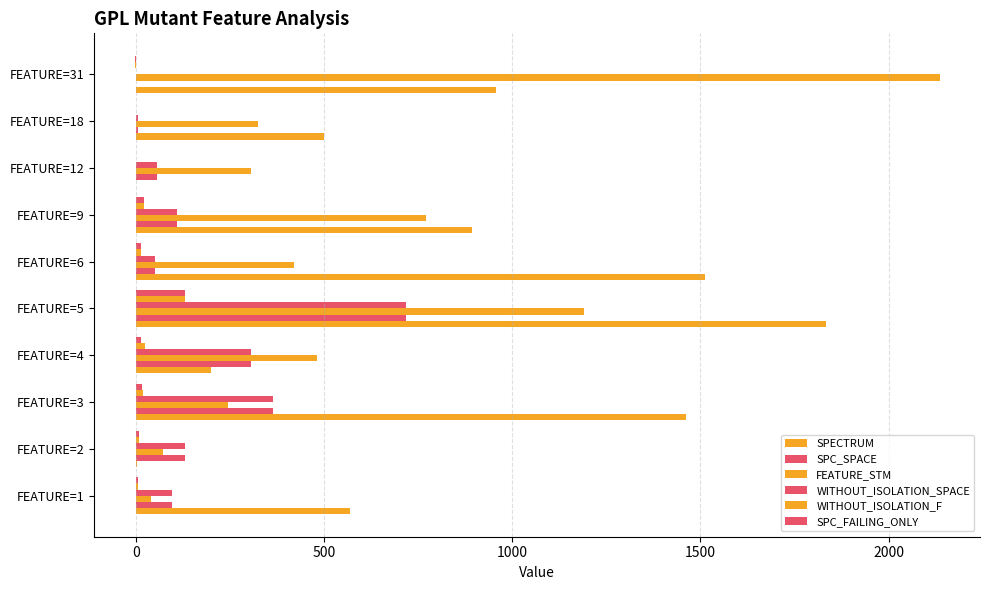

Reading right to left, transcribe all the data shown in this chart.

SPECTRUM: 957	500	1	893	1512	1834	200	1462	3	569
SPC_SPACE: 0	7	57	109	50	717	307	364	131	97
FEATURE_STM: 2136	325	307	770	420	1190	480	245	73	39
WITHOUT_ISOLATION_SPACE: 0	7	57	109	50	717	307	364	131	97
WITHOUT_ISOLATION_F: -3	1	1	22	13	130	24	19	8	7
SPC_FAILING_ONLY: -3	1	1	22	13	130	14	17	8	5